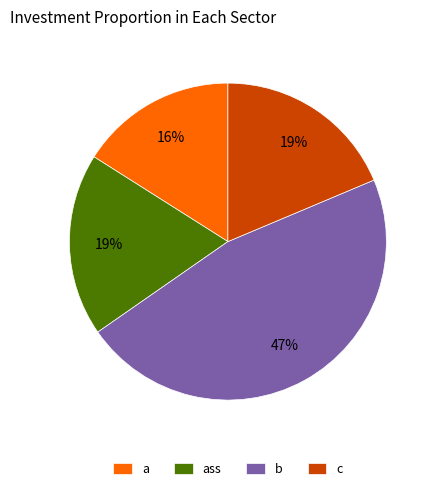

To the nearest percent, what portion does ass represent?

19%